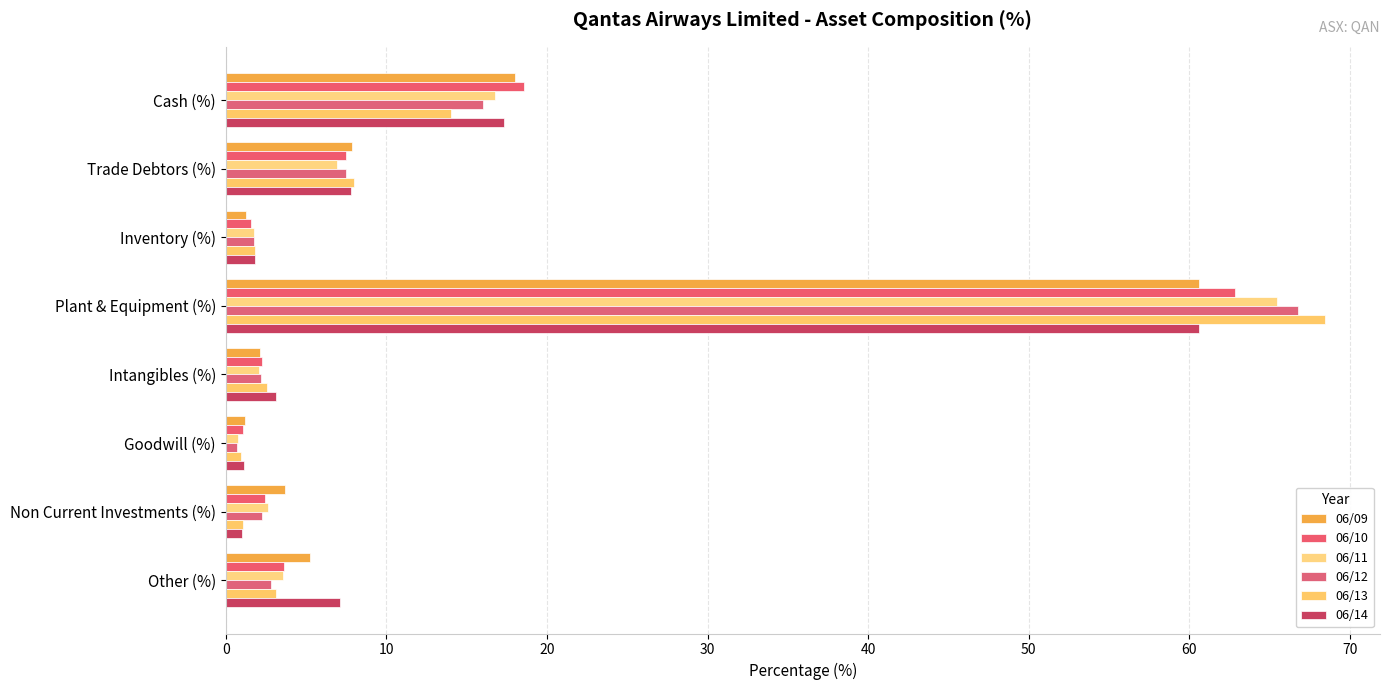

How many values in the 06/09 series exceed 5?

4